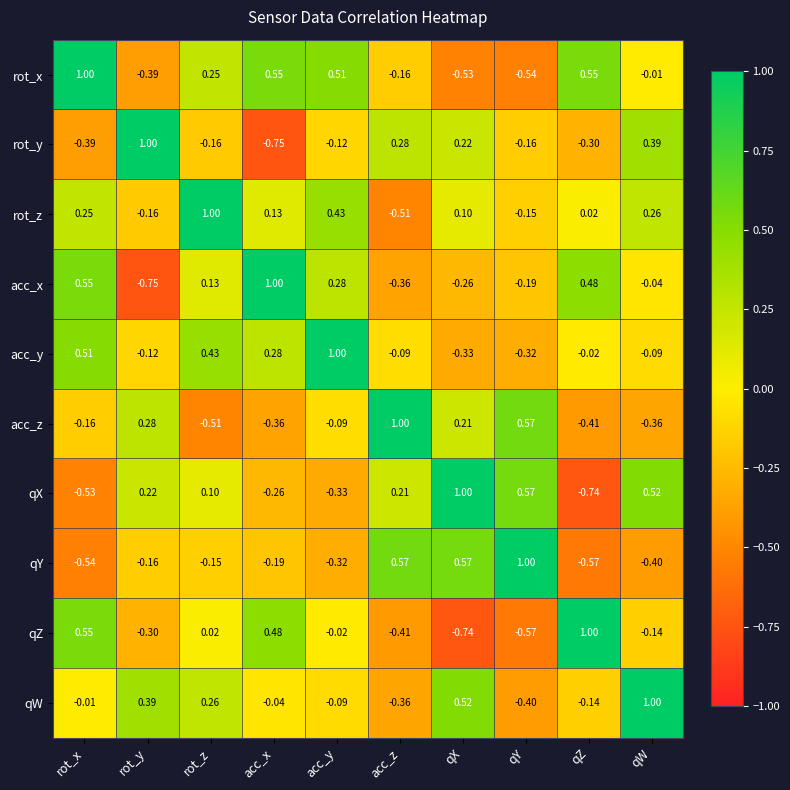

Rank the categories by acc_x value from highest to lowest.

acc_x, rot_x, qZ, acc_y, rot_z, qW, qY, qX, acc_z, rot_y